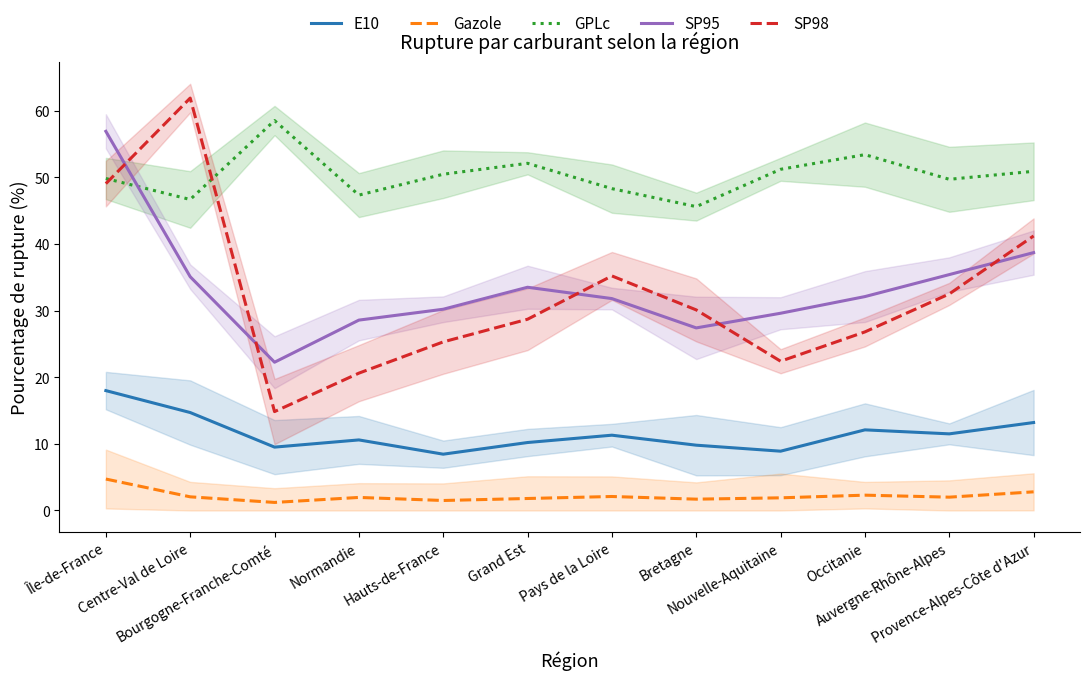

Reading left to right, extract all data points from this chart.

E10: Île-de-France=18.0	Centre-Val de Loire=14.7	Bourgogne-Franche-Comté=9.5	Normandie=10.6	Hauts-de-France=8.4	Grand Est=10.2	Pays de la Loire=11.3	Bretagne=9.8	Nouvelle-Aquitaine=8.9	Occitanie=12.1	Auvergne-Rhône-Alpes=11.5	Provence-Alpes-Côte d'Azur=13.2
Gazole: Île-de-France=4.7	Centre-Val de Loire=2.0	Bourgogne-Franche-Comté=1.2	Normandie=2.0	Hauts-de-France=1.5	Grand Est=1.8	Pays de la Loire=2.1	Bretagne=1.7	Nouvelle-Aquitaine=1.9	Occitanie=2.3	Auvergne-Rhône-Alpes=2.0	Provence-Alpes-Côte d'Azur=2.8
GPLc: Île-de-France=49.8	Centre-Val de Loire=46.7	Bourgogne-Franche-Comté=58.5	Normandie=47.3	Hauts-de-France=50.5	Grand Est=52.1	Pays de la Loire=48.3	Bretagne=45.6	Nouvelle-Aquitaine=51.2	Occitanie=53.4	Auvergne-Rhône-Alpes=49.7	Provence-Alpes-Côte d'Azur=50.9
SP95: Île-de-France=56.9	Centre-Val de Loire=35.1	Bourgogne-Franche-Comté=22.2	Normandie=28.6	Hauts-de-France=30.2	Grand Est=33.5	Pays de la Loire=31.8	Bretagne=27.4	Nouvelle-Aquitaine=29.6	Occitanie=32.1	Auvergne-Rhône-Alpes=35.4	Provence-Alpes-Côte d'Azur=38.7
SP98: Île-de-France=49.0	Centre-Val de Loire=61.9	Bourgogne-Franche-Comté=14.8	Normandie=20.6	Hauts-de-France=25.3	Grand Est=28.7	Pays de la Loire=35.2	Bretagne=30.1	Nouvelle-Aquitaine=22.4	Occitanie=26.8	Auvergne-Rhône-Alpes=32.5	Provence-Alpes-Côte d'Azur=41.2